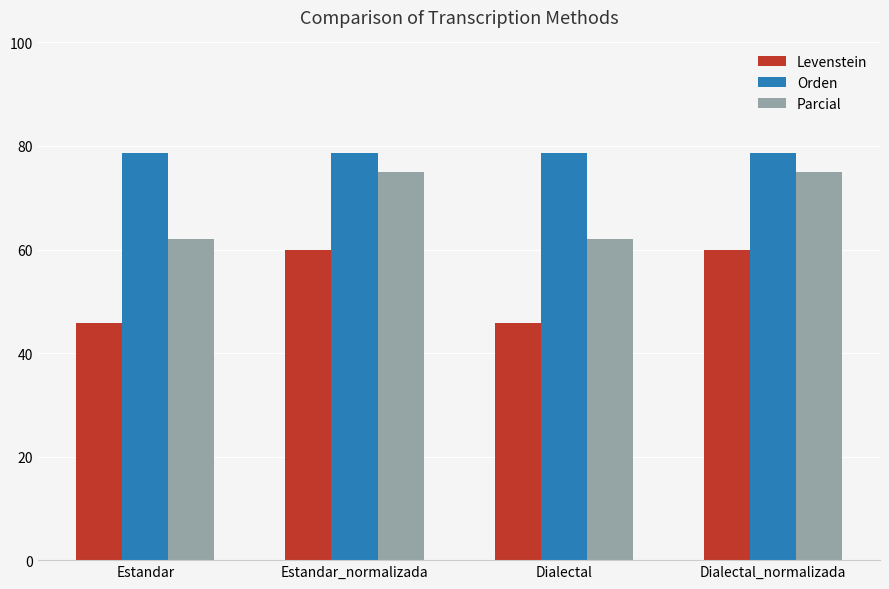

List the series in order of their overall mean, lowest first.

Levenstein, Parcial, Orden